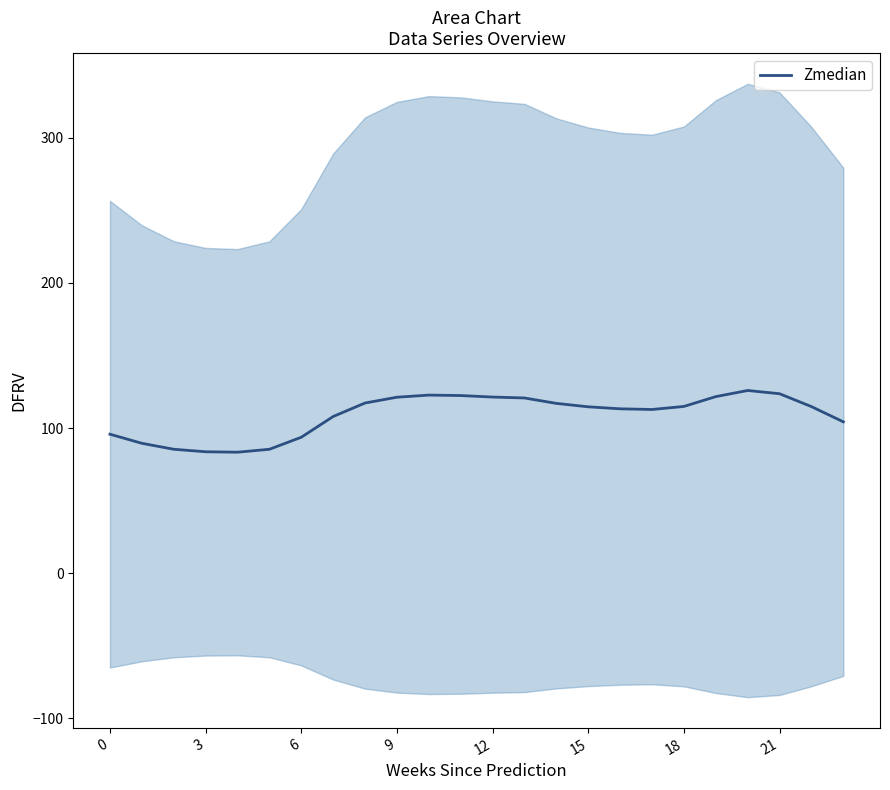

The Zmedian series shows 162.1 at 12. True or false?

False